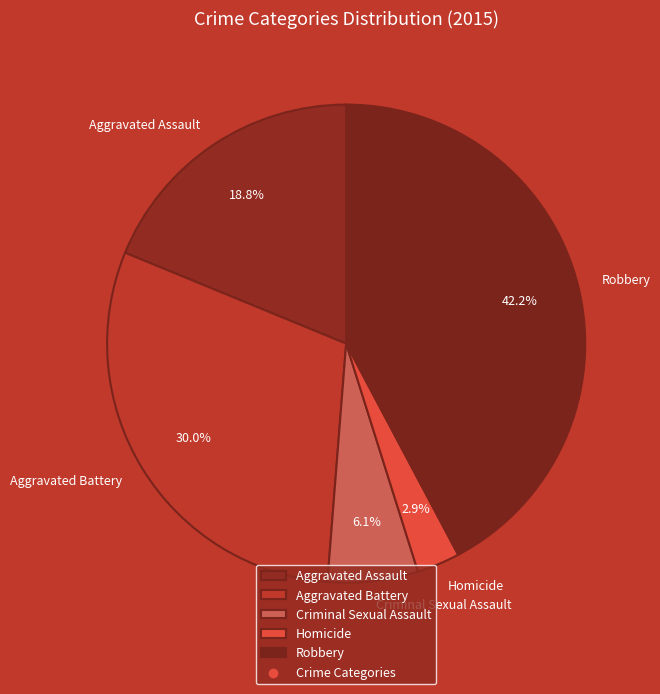

Does any single category account for the majority?

No